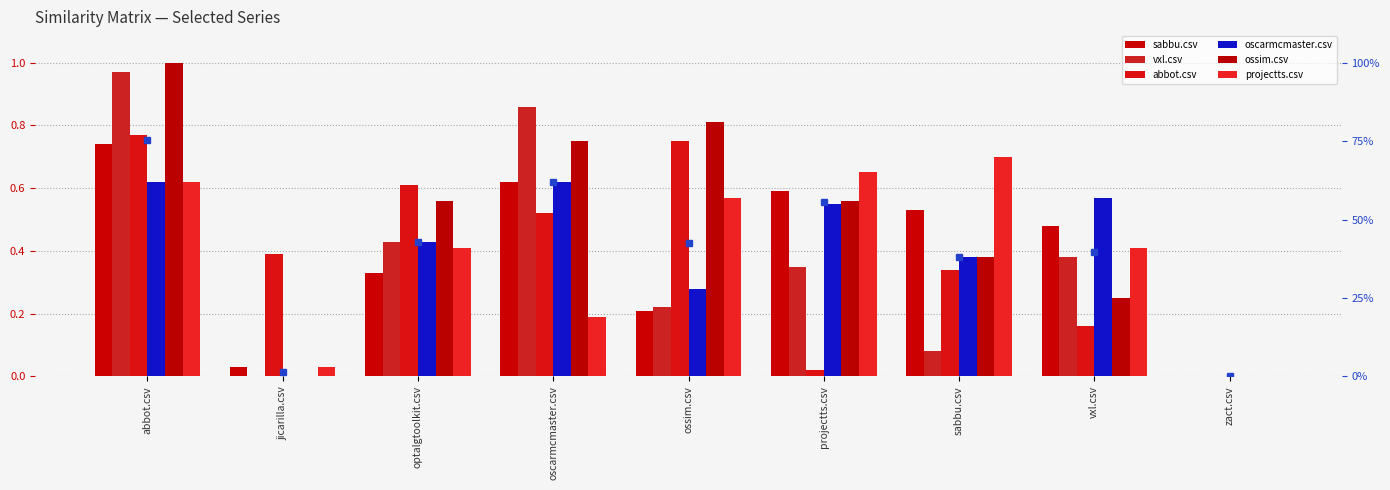

Rank the series by their maximum value, from highest to lowest.

ossim.csv, vxl.csv, abbot.csv, sabbu.csv, projectts.csv, oscarmcmaster.csv